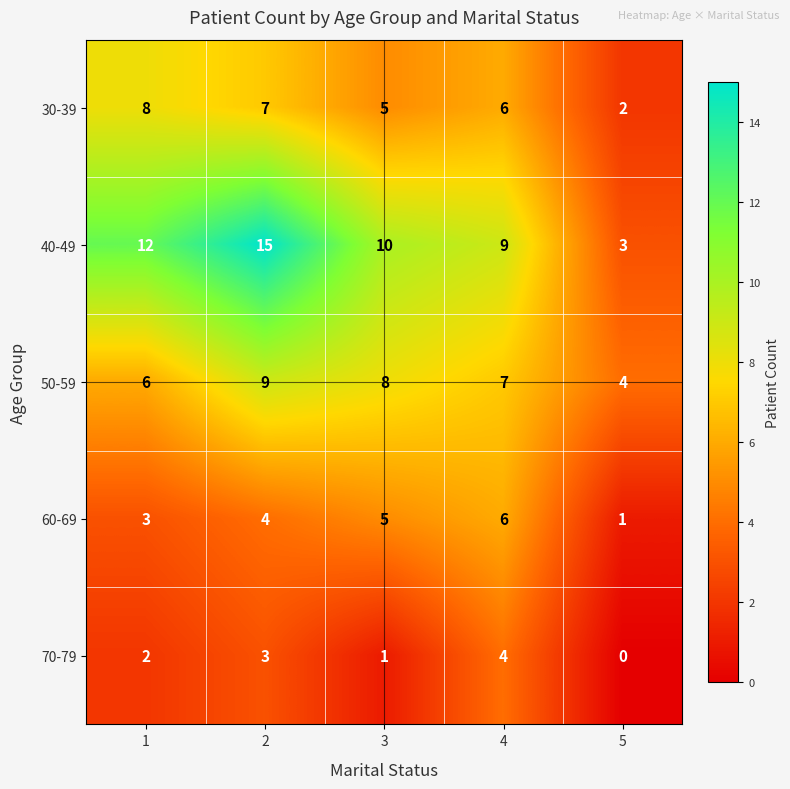

The 50-59 series shows 9 at 2. True or false?

True